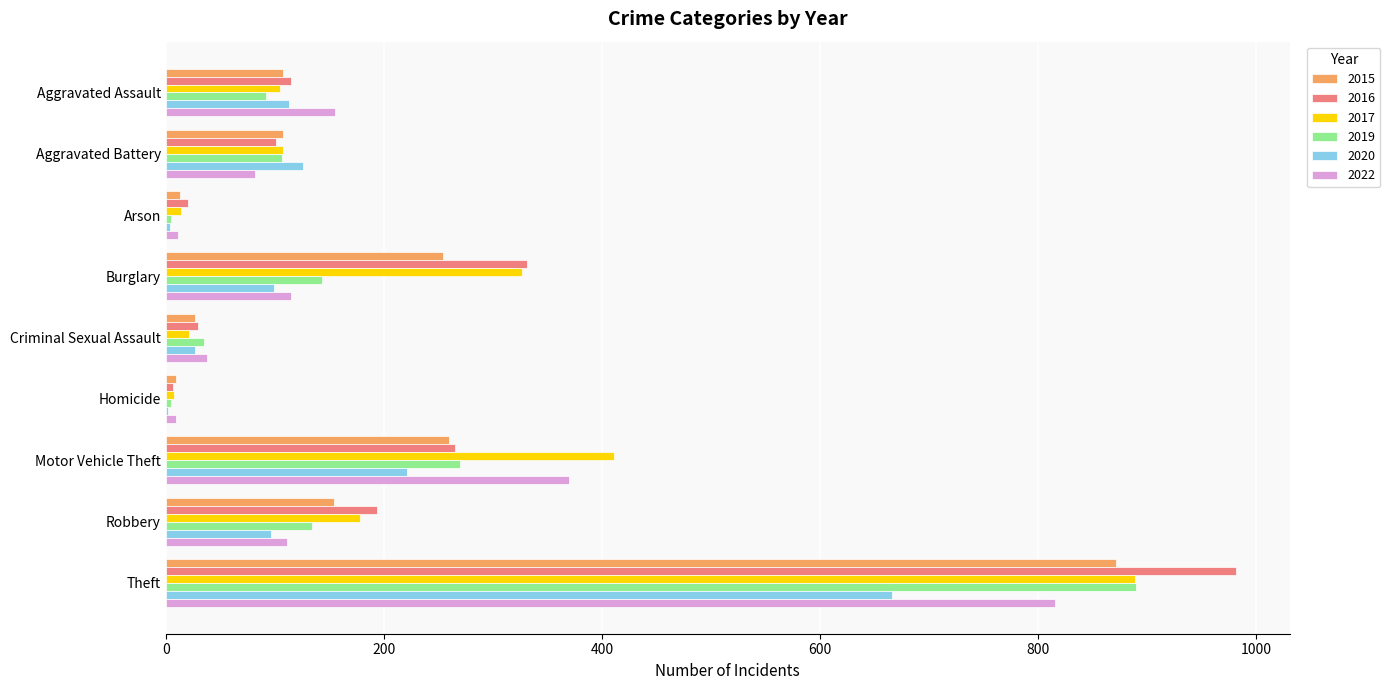

What are all the series names shown in the legend?

2015, 2016, 2017, 2019, 2020, 2022